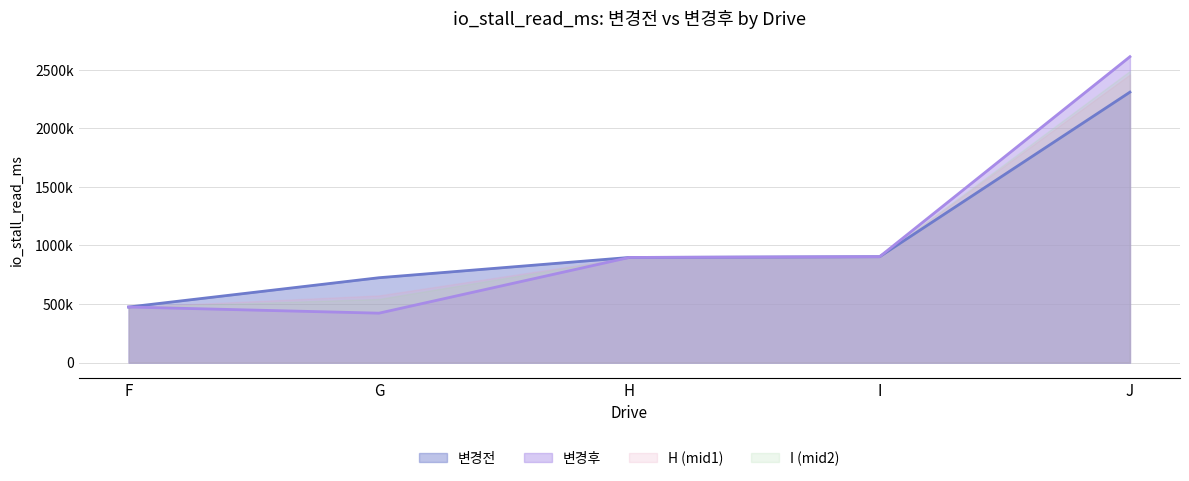

Between G and H, which is larger?

H